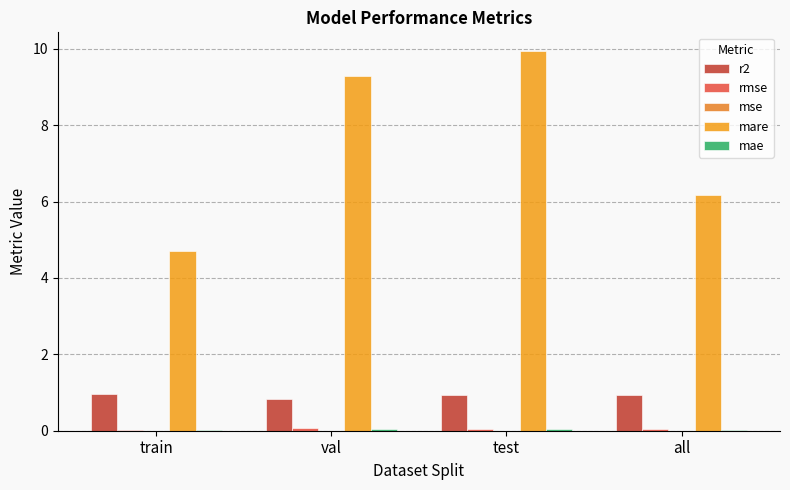

What is the approximate value of rmse at val?

0.1